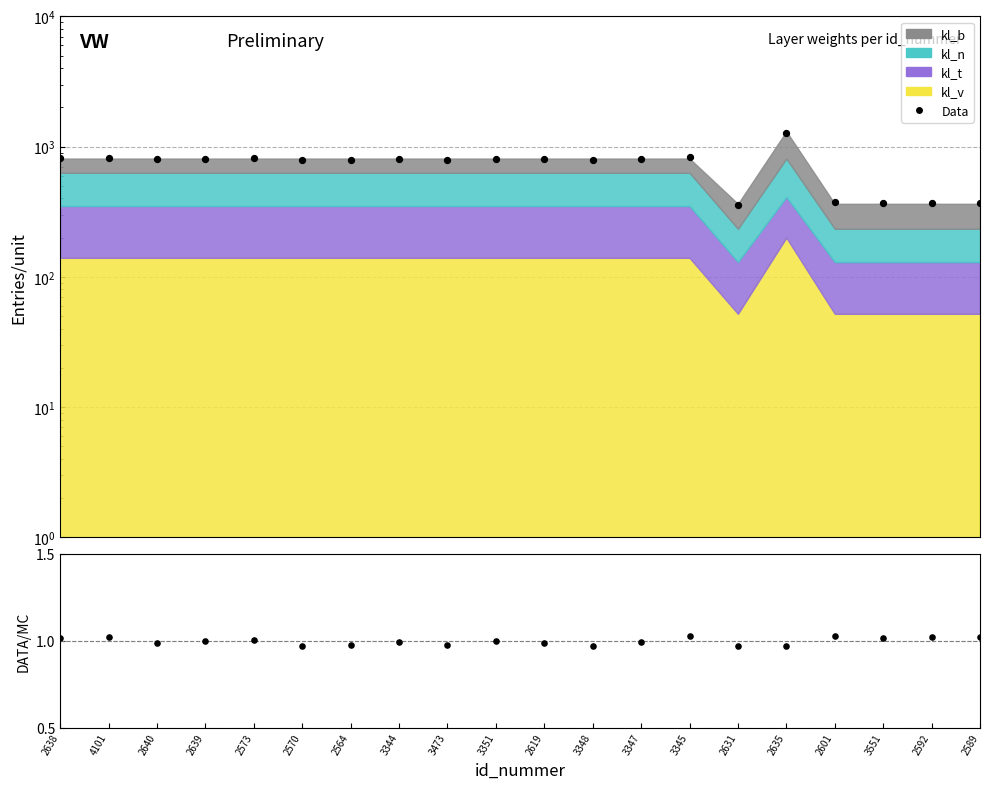

Which series has the widest spread of Y values?

Data